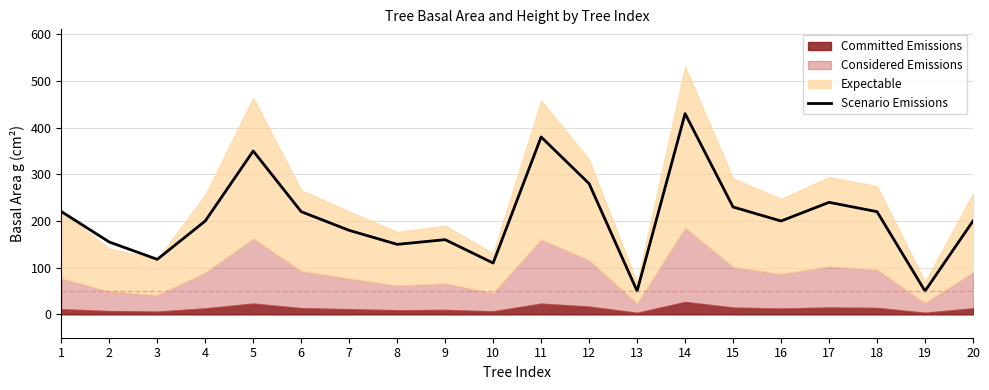

What is the sum of the values at 15 and 4?

430.0